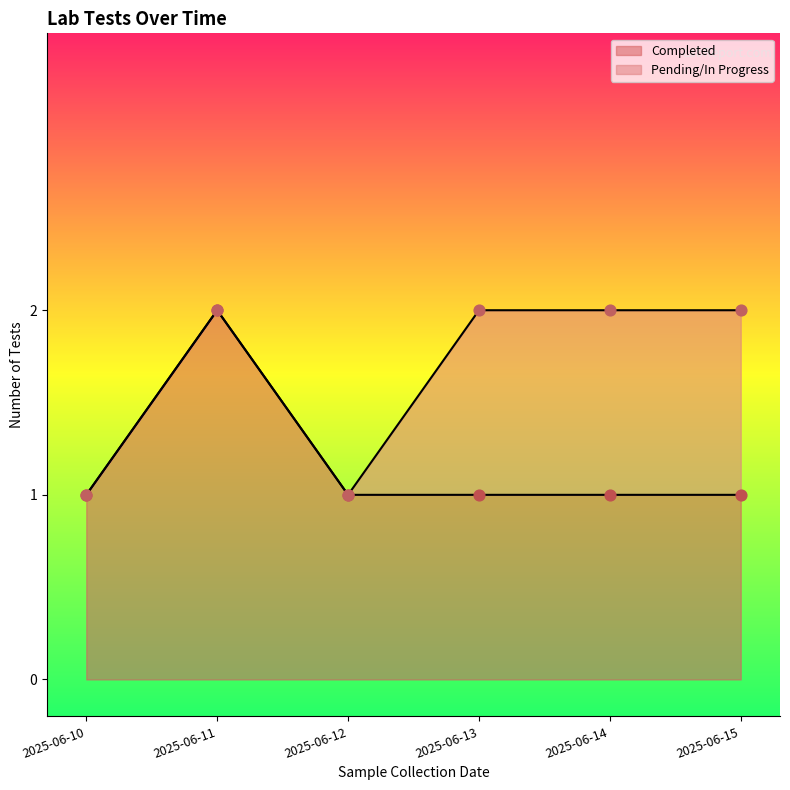

Between 2025-06-14 and 2025-06-10, which is larger?

2025-06-14